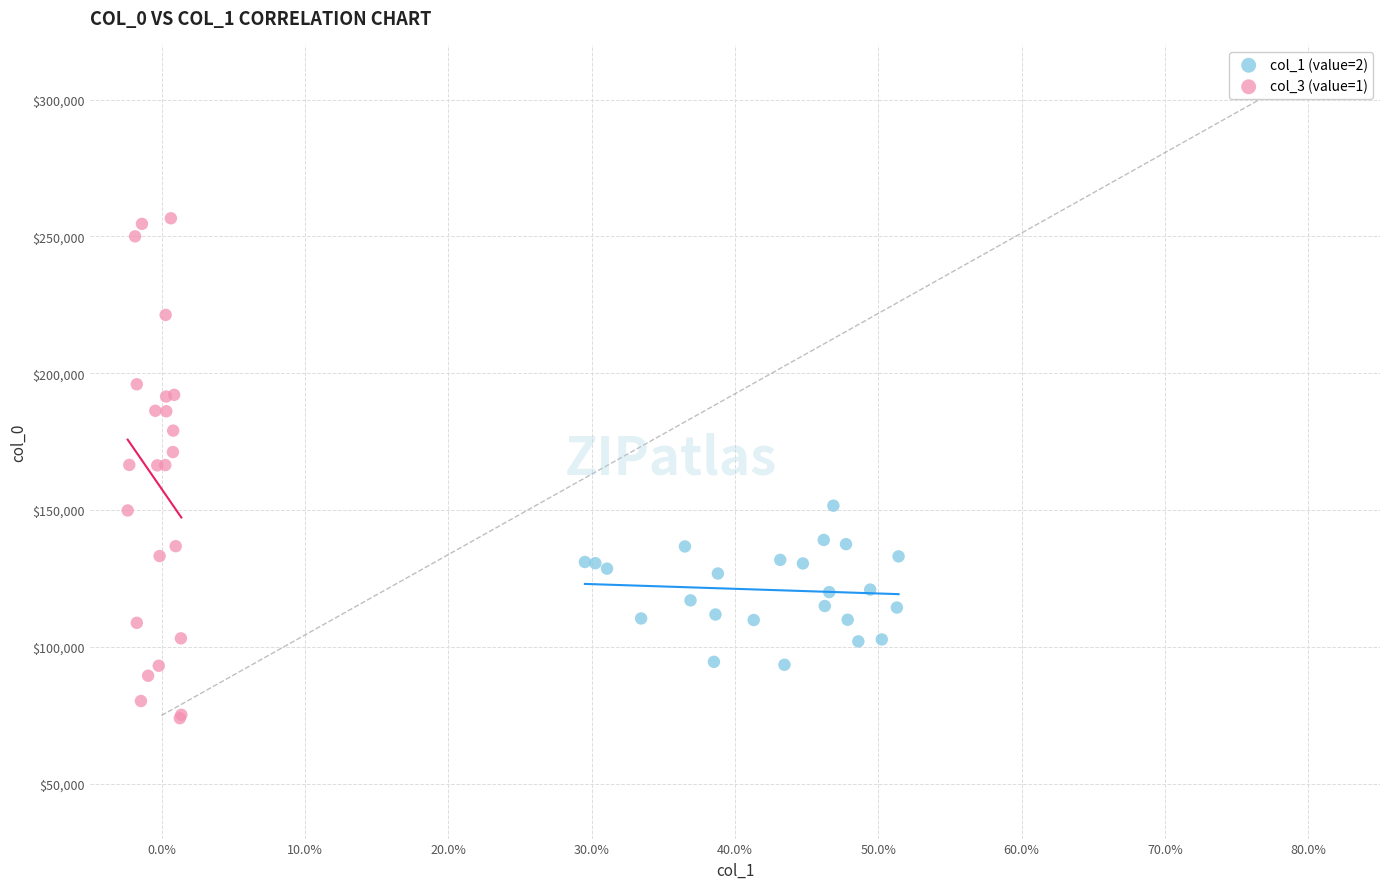

What are all the series names shown in the legend?

col_1 (value=2), col_3 (value=1)